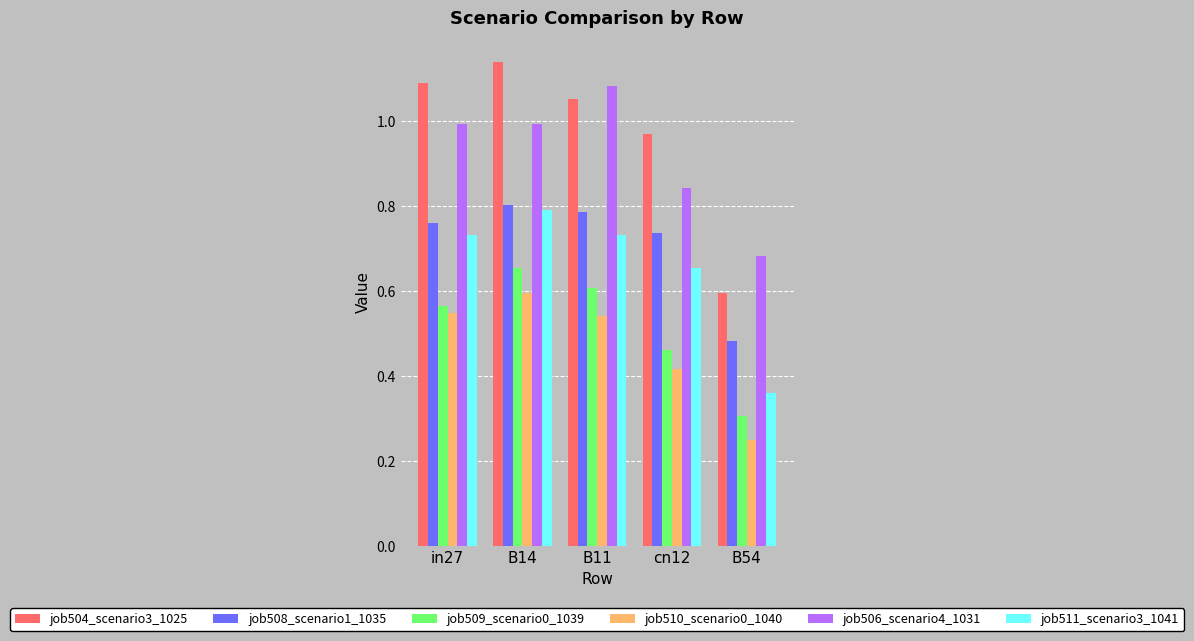

Which series has the widest spread of values?

job504_scenario3_1025